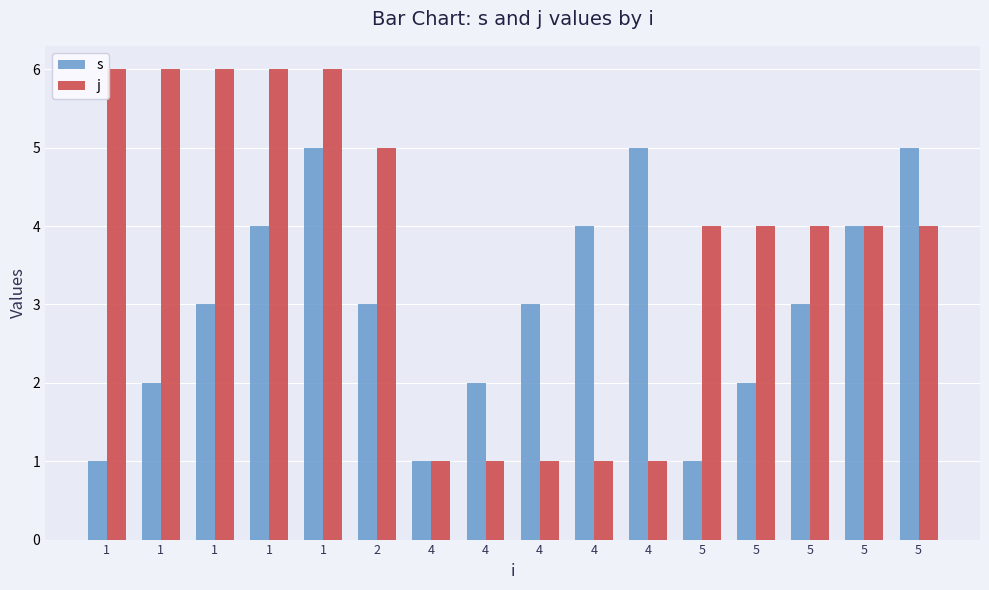

What are all the series names shown in the legend?

s, j